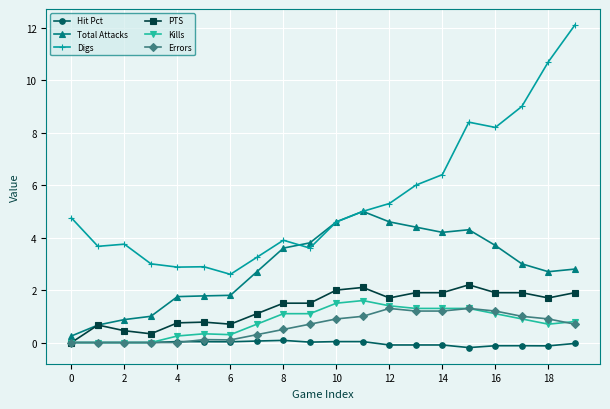

Which series has the largest range (max minus min)?

Digs